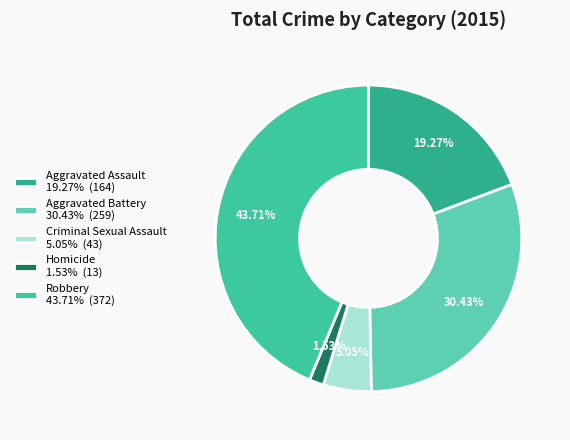

To the nearest percent, what portion does Aggravated Assault represent?

19%